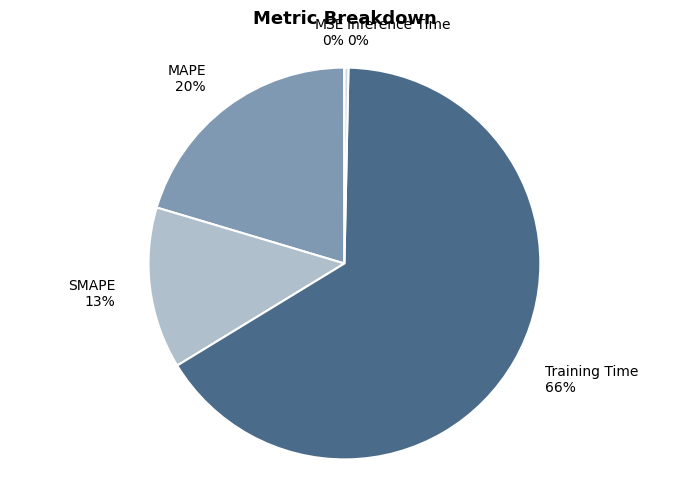

What percentage is the SMAPE 13% slice, to the nearest percent?

13%